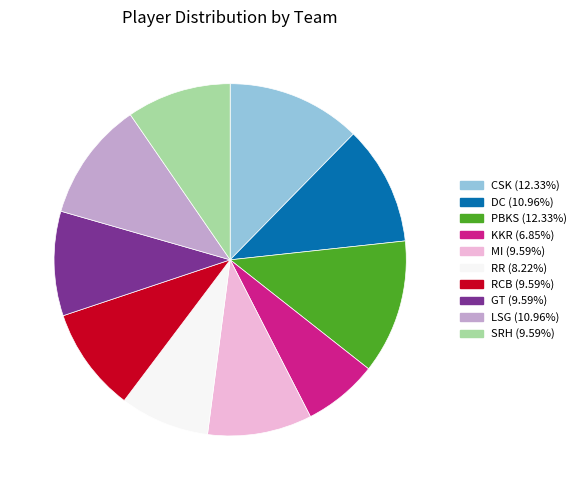

True or false: CSK accounts for 12% of the total.

True